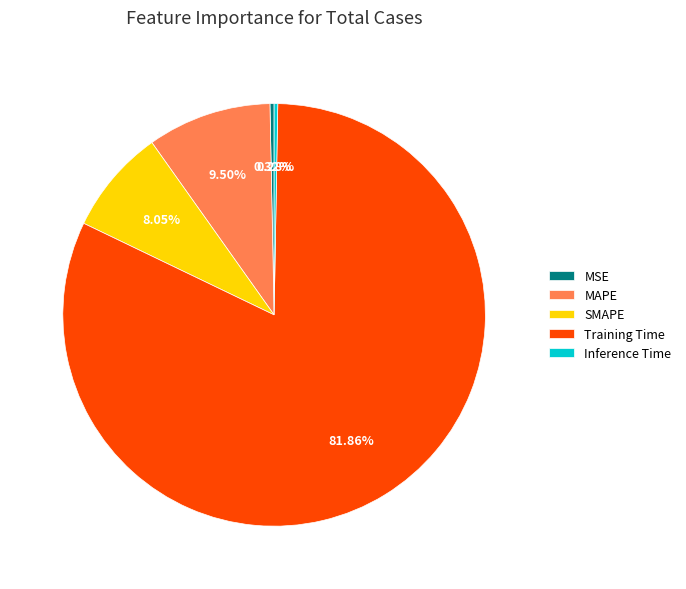

Between Training Time and MSE, which is larger?

Training Time